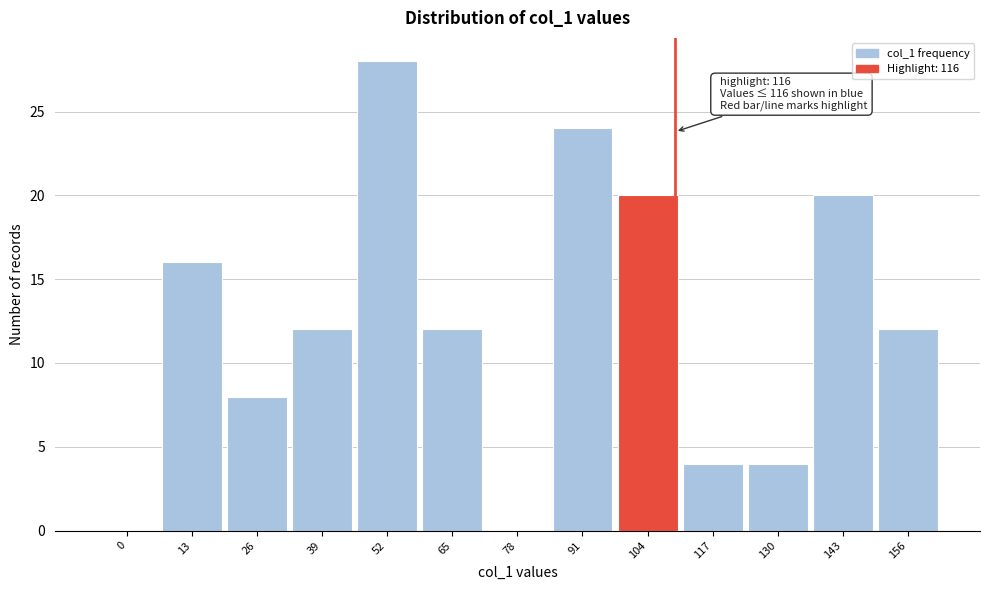

Reading right to left, list all the values displayed in this chart.

156=12	143=20	130=4	117=4	104=20	91=24	78=0	65=12	52=28	39=12	26=8	13=16	0=0